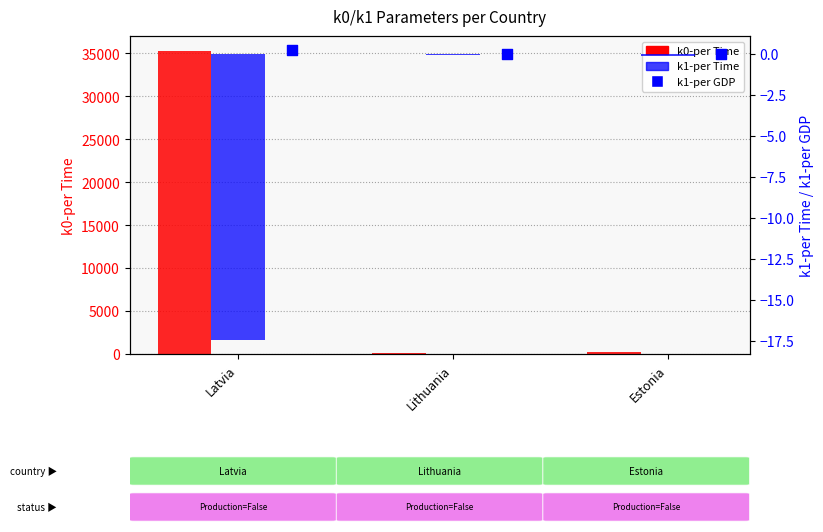

At which category is the sum across all series the highest?

Latvia